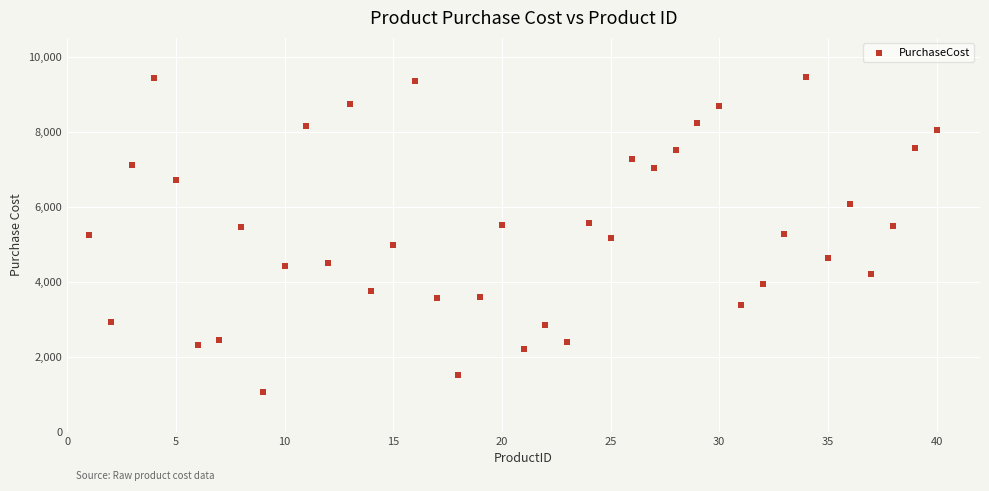

What is the range of X values (max minus min)?

39